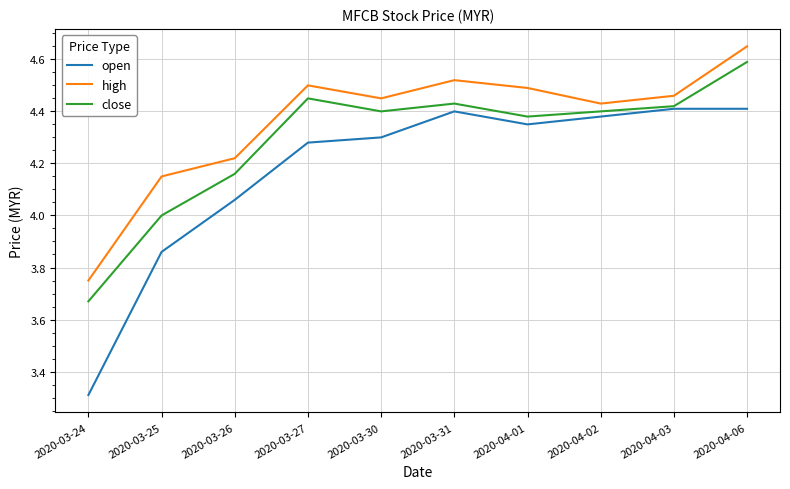

List the series in order of their peak value, lowest first.

open, close, high